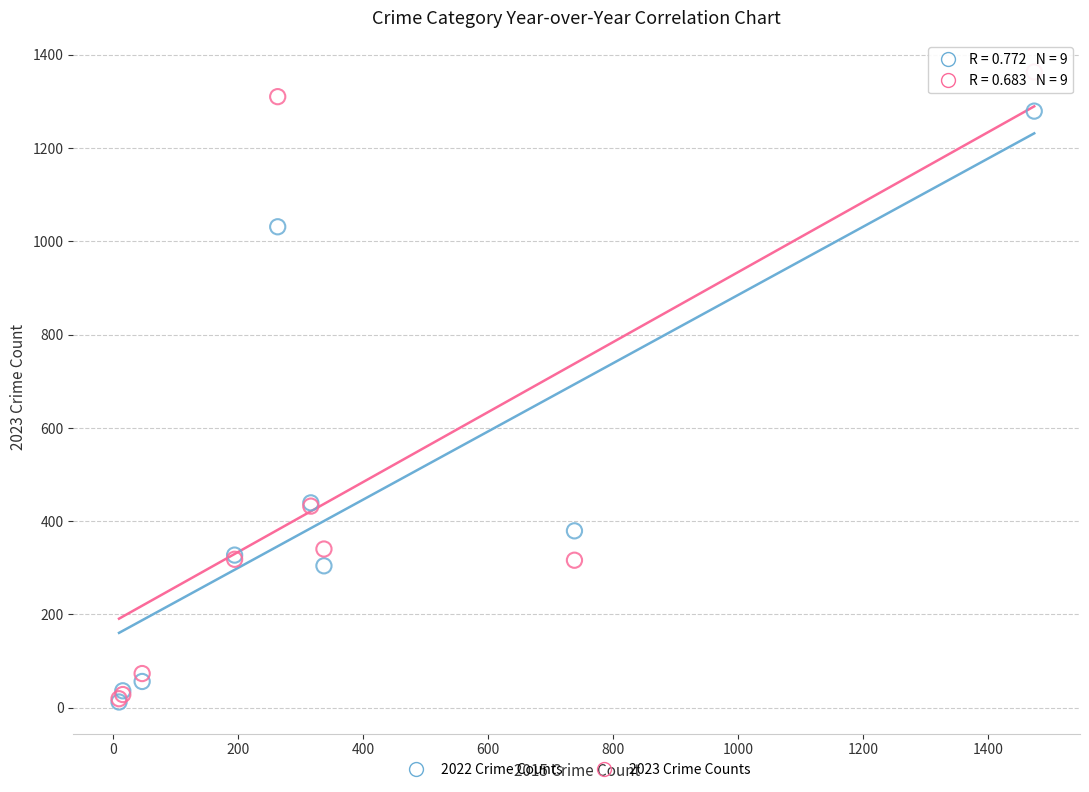

What are all the series names shown in the legend?

2022 Crime Counts, 2023 Crime Counts